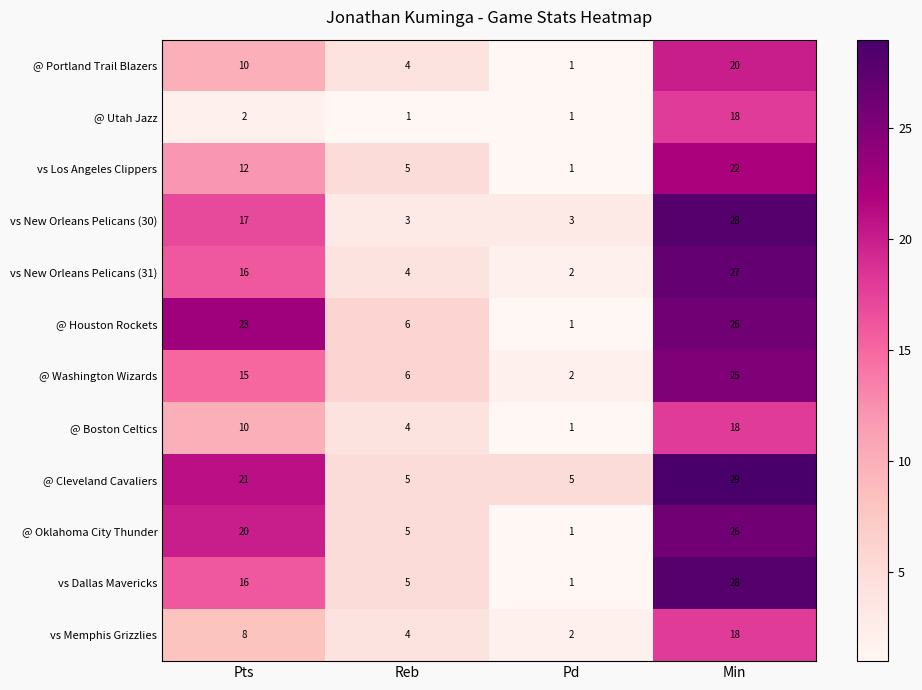

What is the sum of all vs Dallas Mavericks values?

50